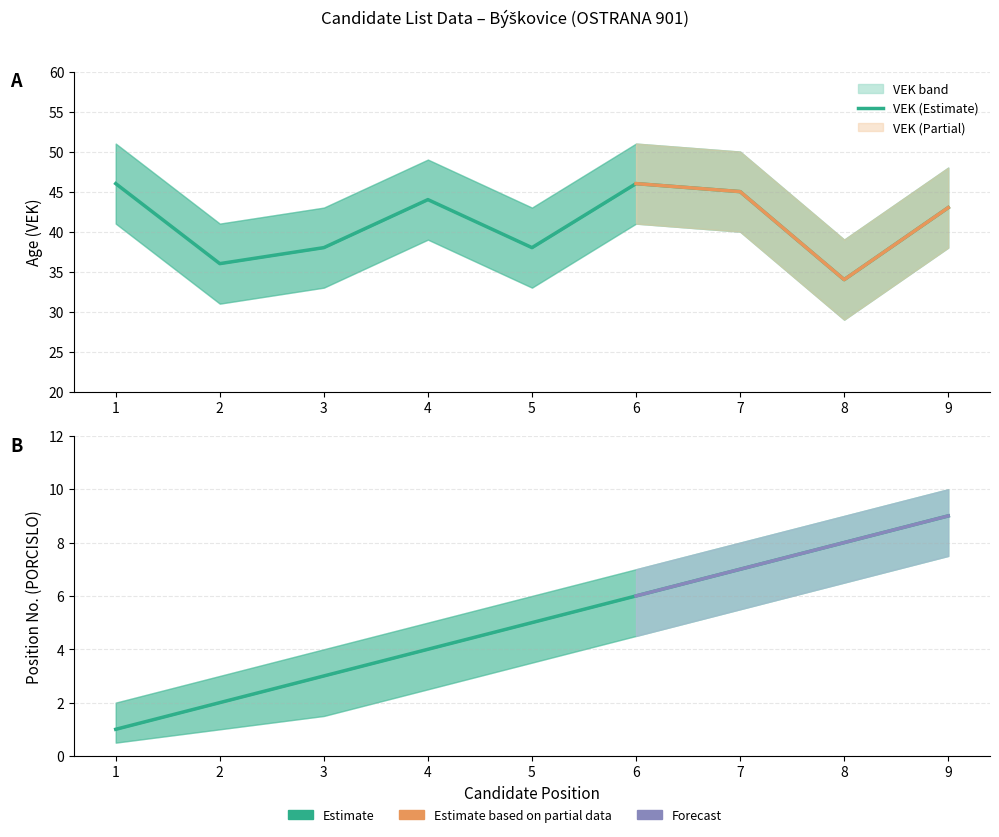

How many PORCISLO (Estimate) values are between 3 and 7?

5